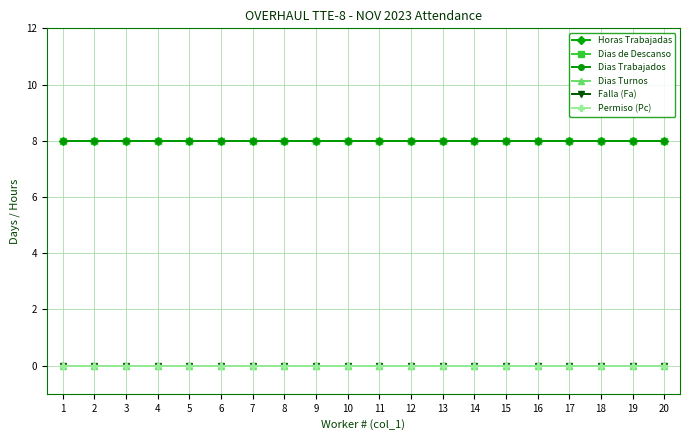

Is this an area chart (filled region under the line)?

No